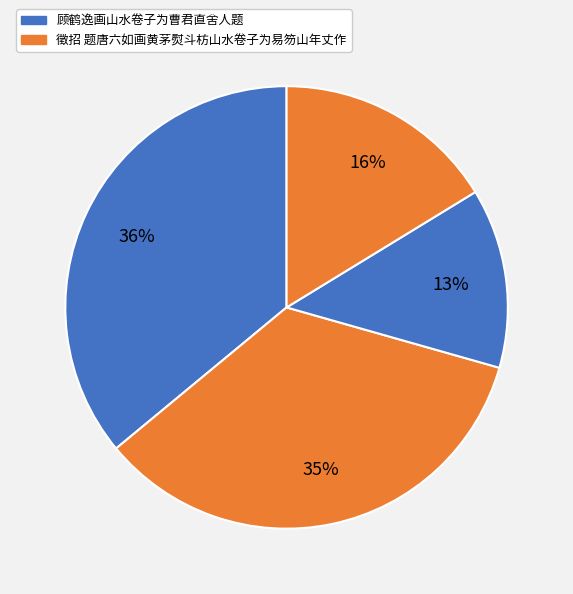

How many segments does this pie chart have?

4